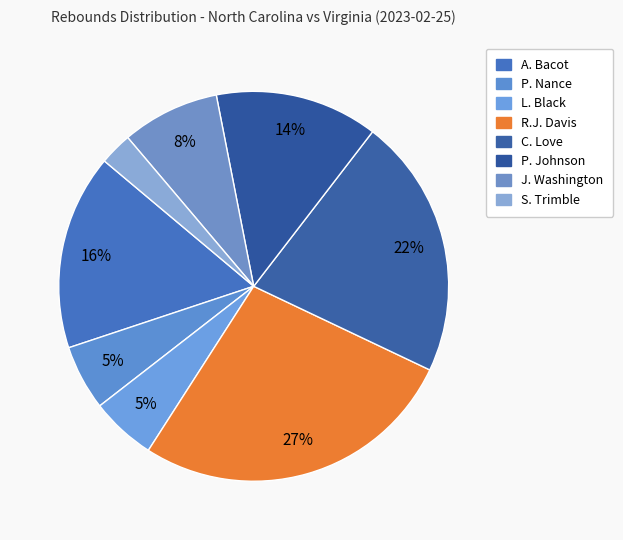

How many segments does this pie chart have?

8